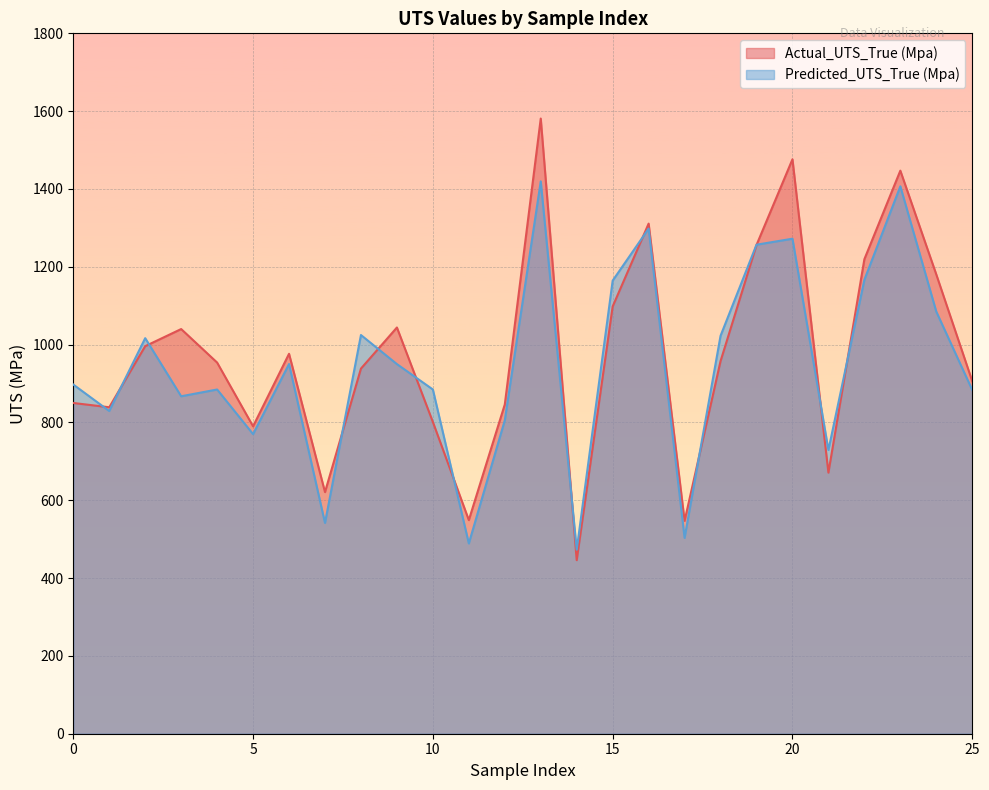

How many data points in Predicted_UTS_True (Mpa) are less than 949?

13